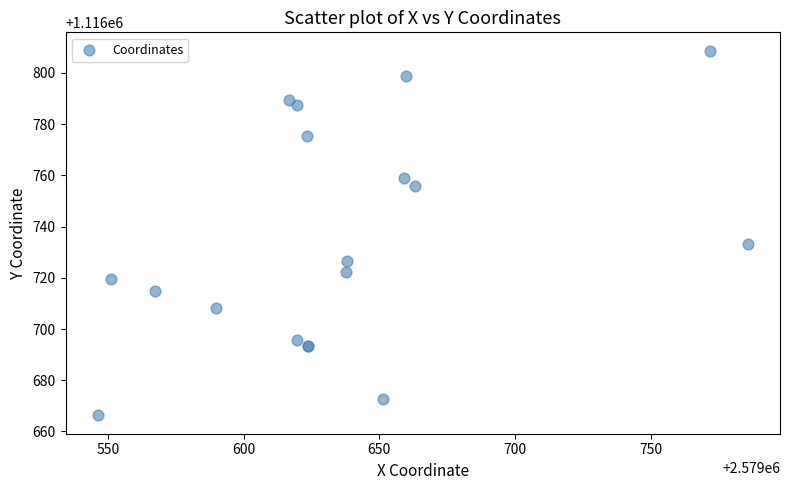

What Y value in the scatter plot is closest to 1116737?

1116733.1